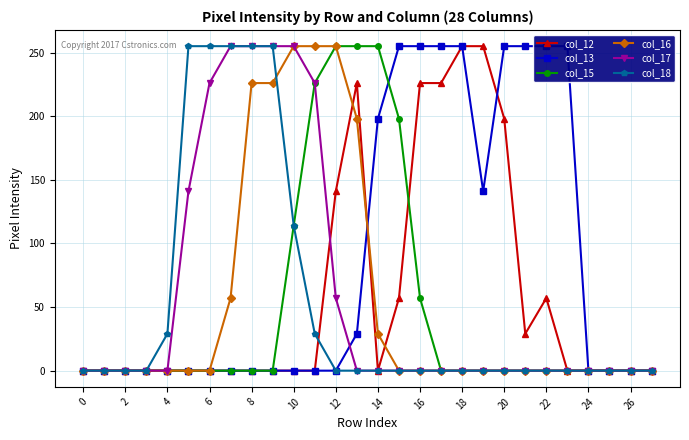

True or false: col_18 and col_13 cross at least once.

False